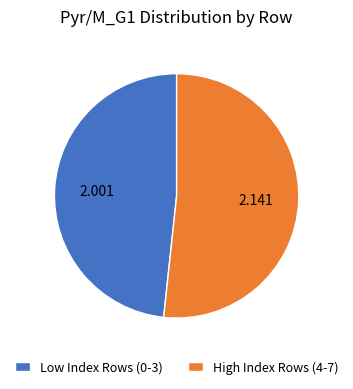

Does Low Index Rows (0-3) account for over 50% of the chart?

No